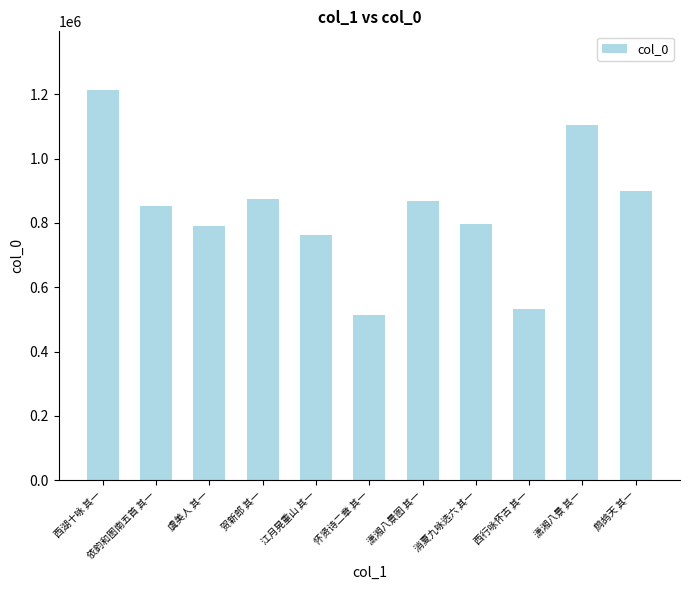

Count the number of categories in the chart.

11